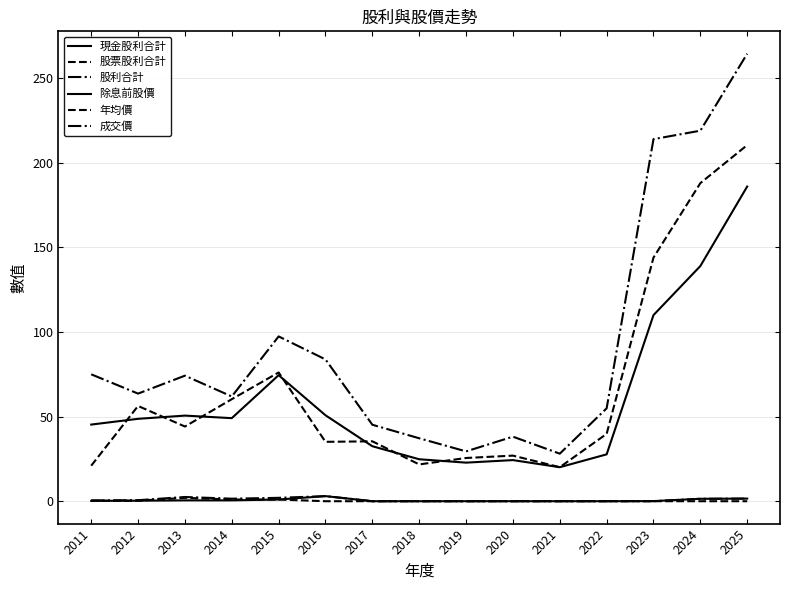

List the labels in order of 除息前股價 value, largest first.

2025, 2024, 2023, 2015, 2016, 2013, 2014, 2012, 2011, 2017, 2022, 2018, 2020, 2019, 2021